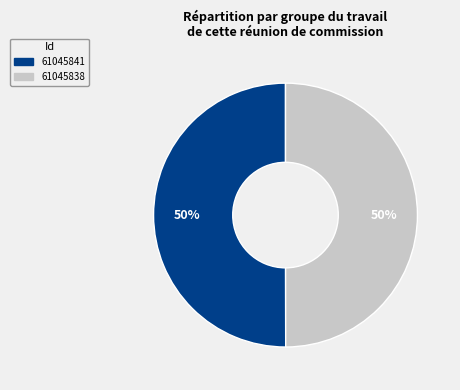

To the nearest percent, what is the combined percentage of 61045841 and 61045838?

100%